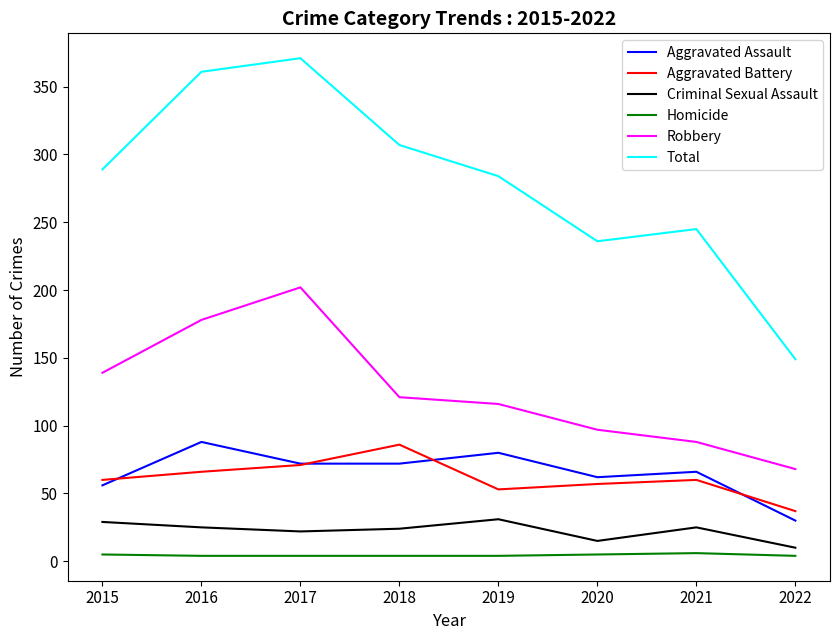

Which category has the highest value in the Aggravated Assault series?

2016